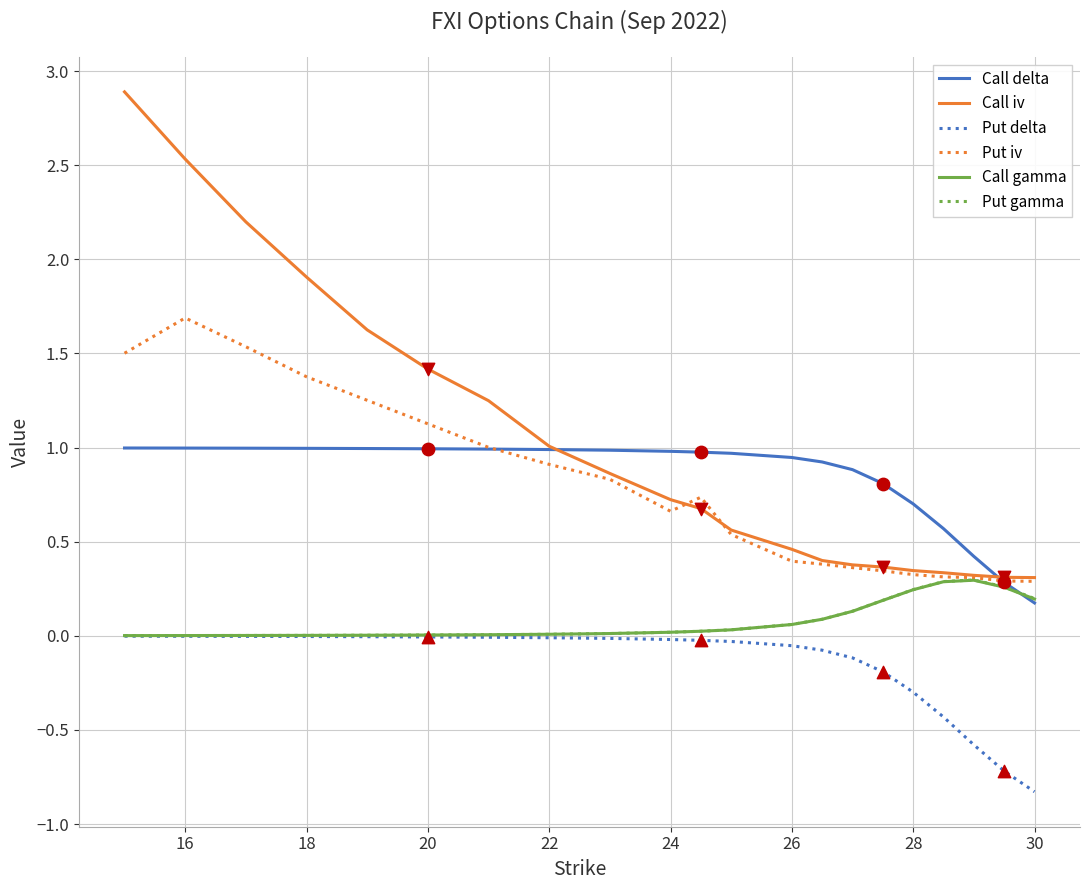

Which series has the largest range (max minus min)?

Call iv